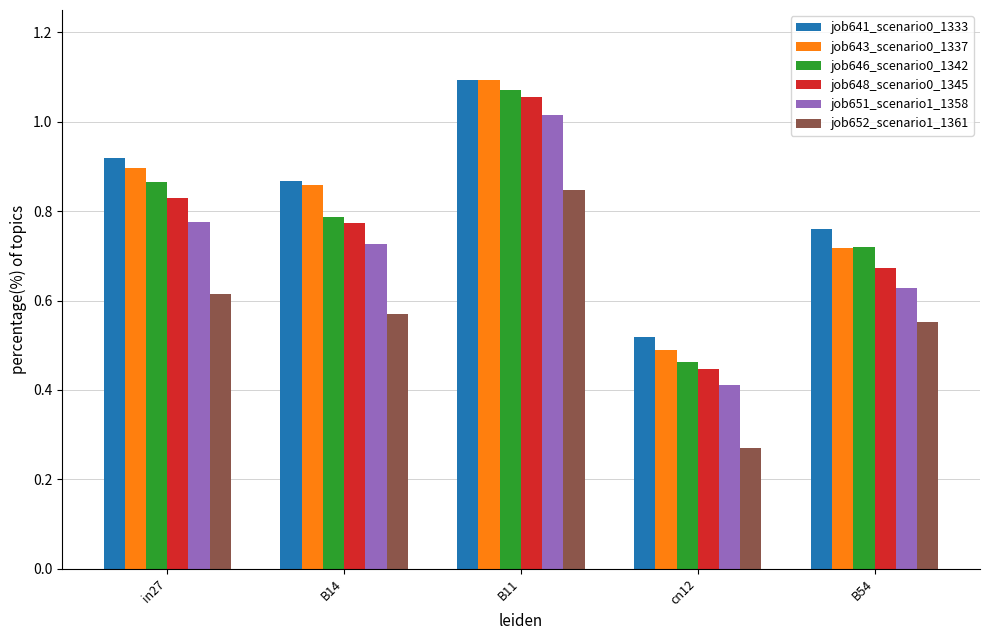

At how many categories does at least one series exceed 0?

5